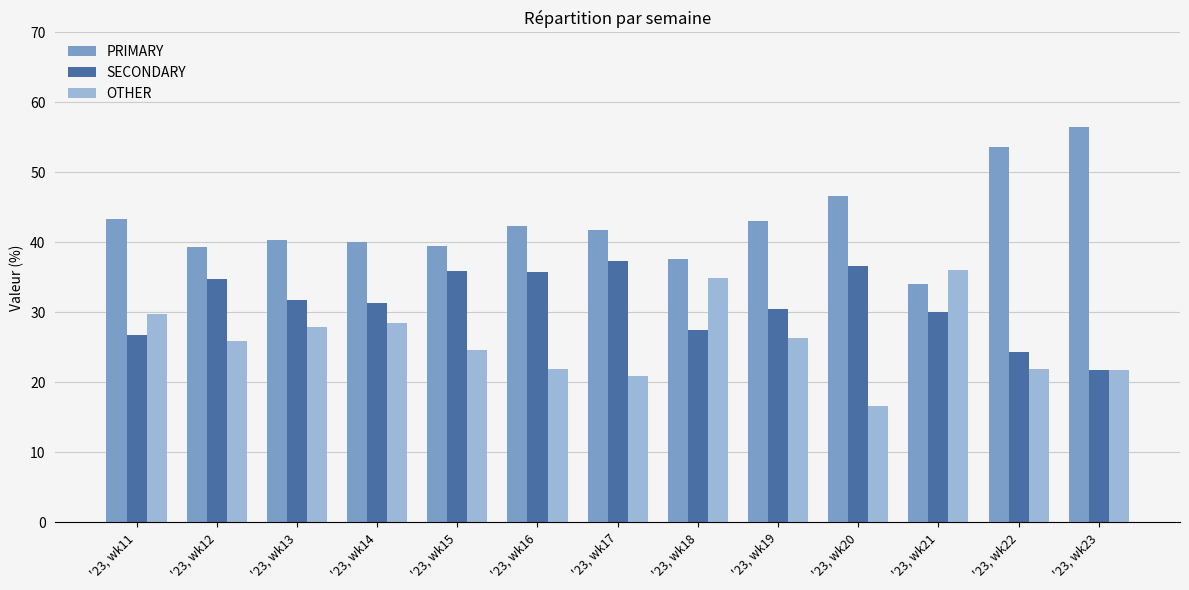

How many data points does each series have?

13